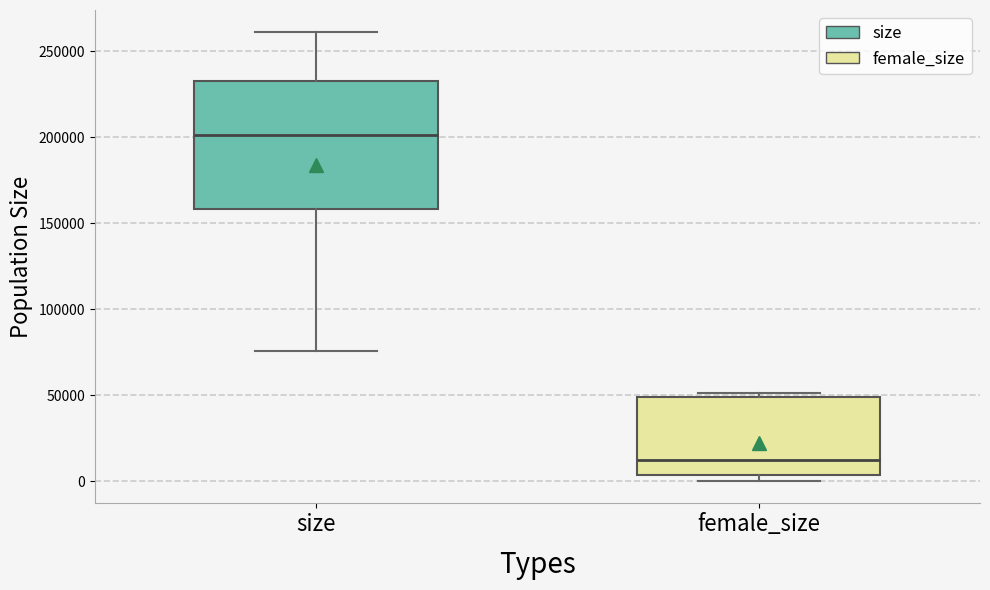

Where is the lower edge of the box for female_size on the y-axis? The values are not printed on the chart, so give them approximately, as read against the axis.

5000